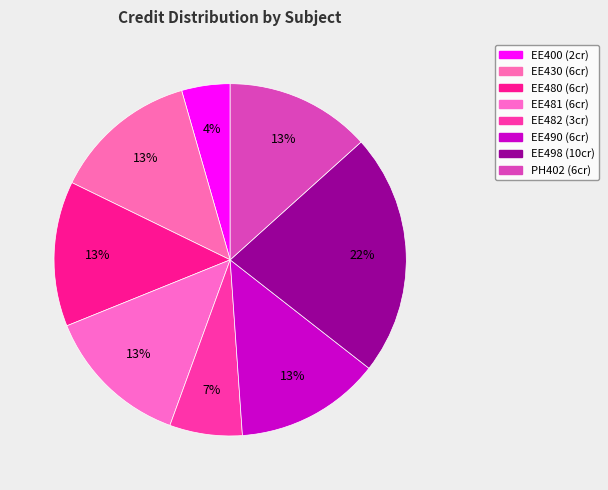

Is EE480 the majority of the pie?

No